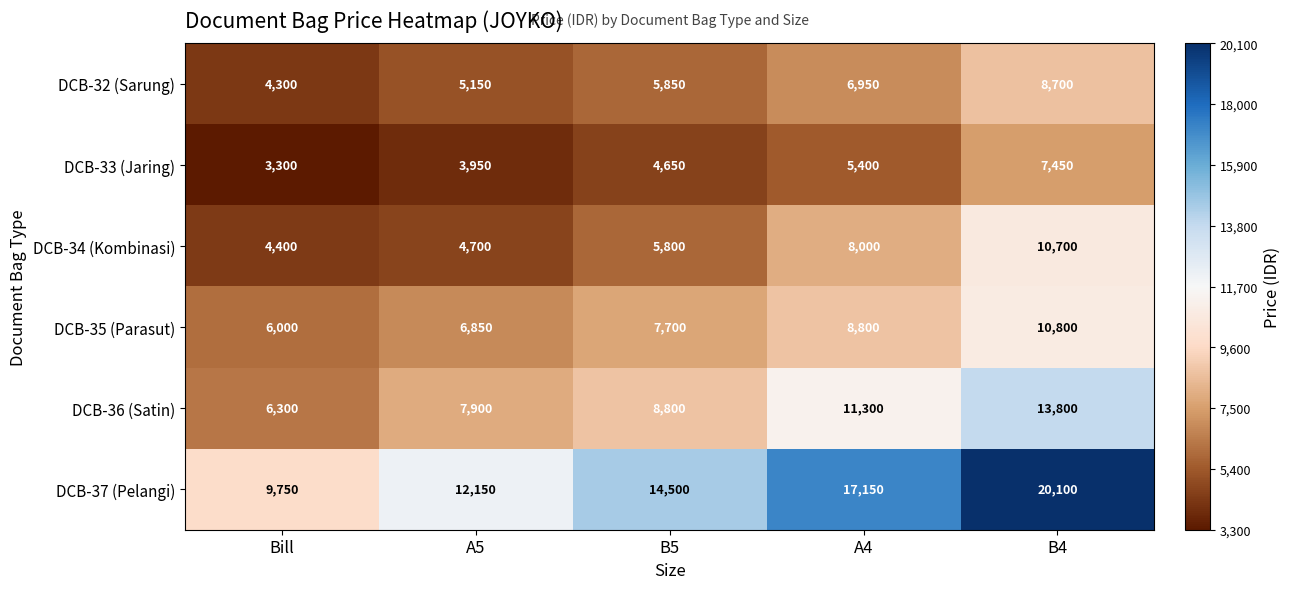

Which series has the largest range (max minus min)?

DCB-37 (Pelangi)